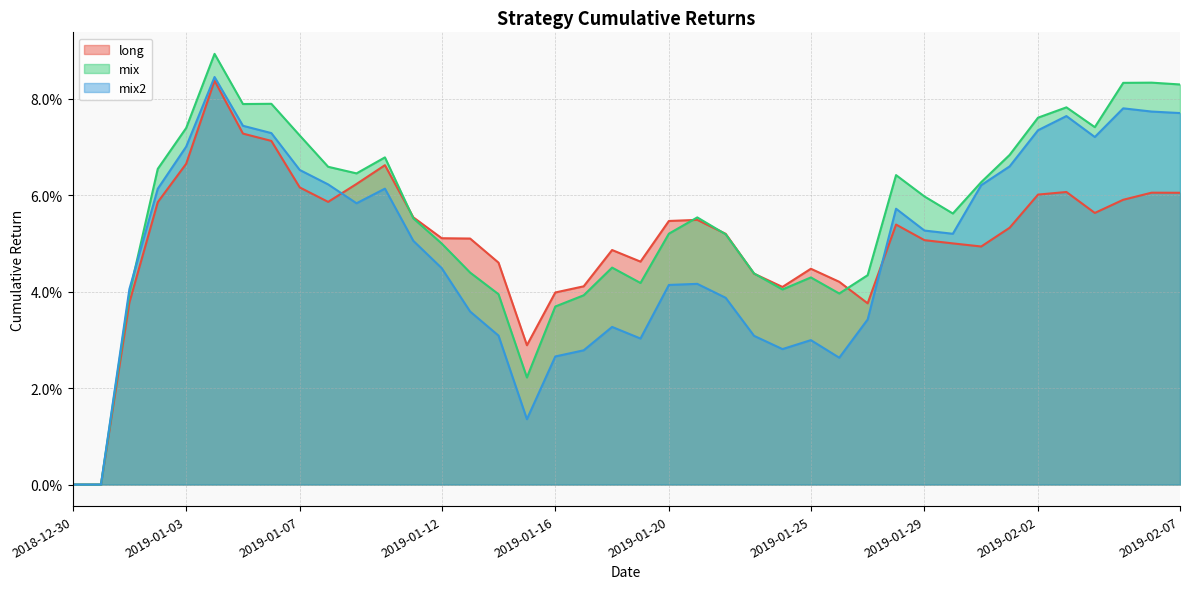

What is the value of the long point at the 37th from the left?

0.1